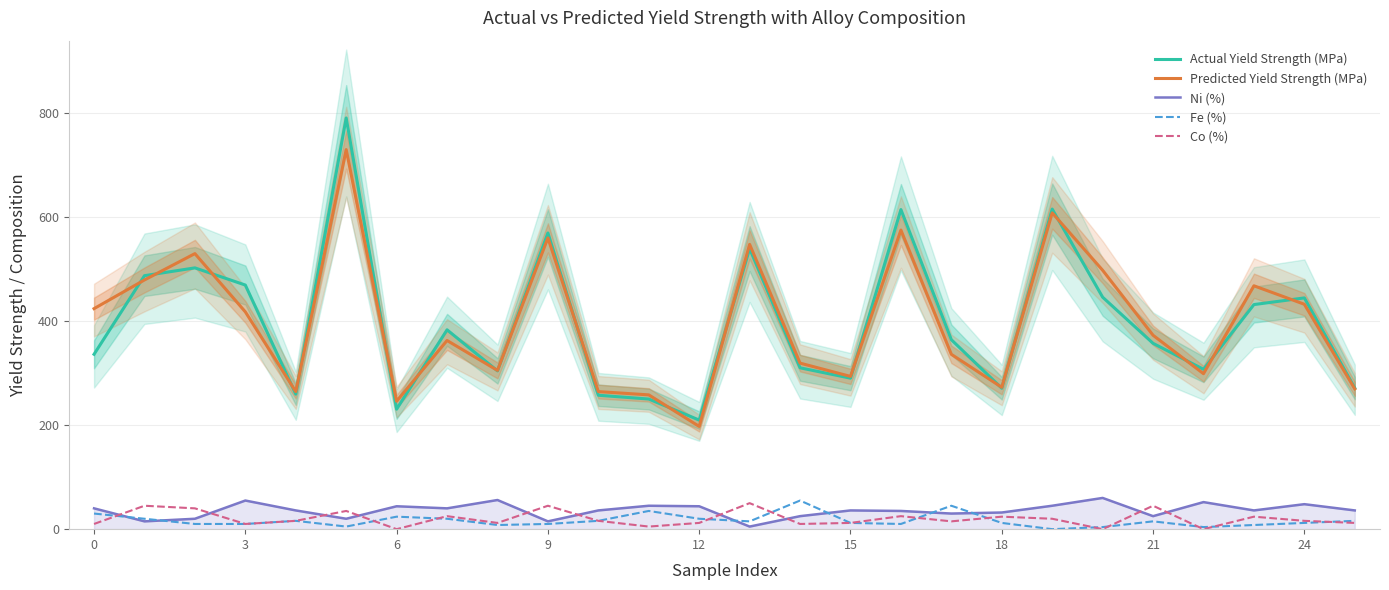

True or false: Co (%) and Fe (%) intersect in this chart.

True